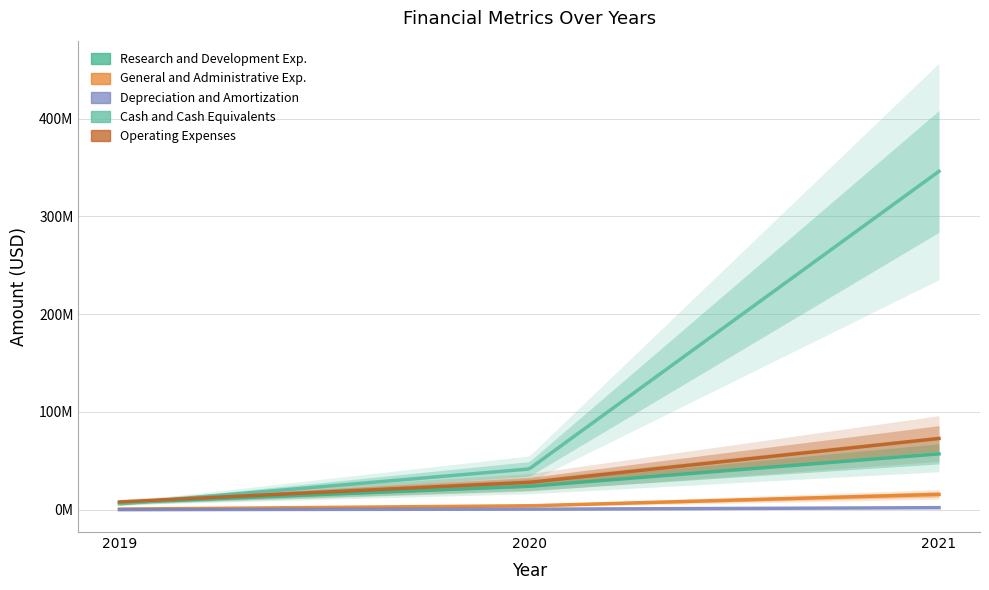

At which category is the sum across all series the highest?

2021